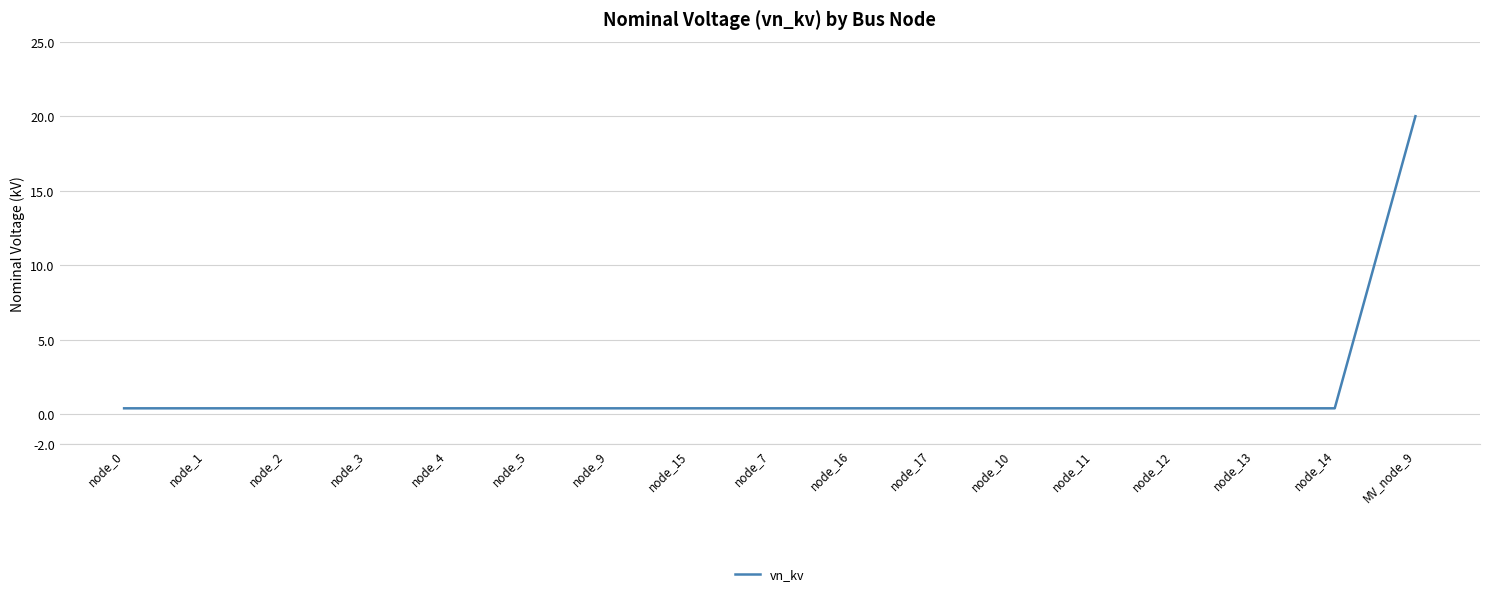

True or false: the data shows 0.4 at node_7.

True